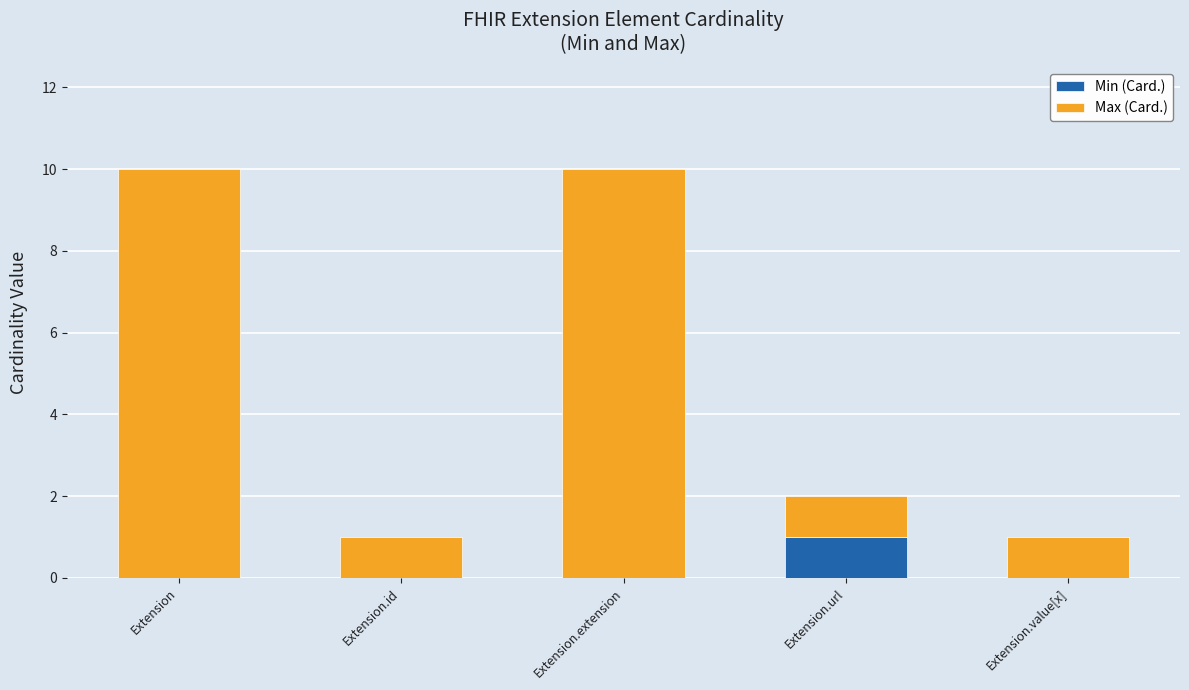

The Min (Card.) series shows -1 at Extension.id. True or false?

False